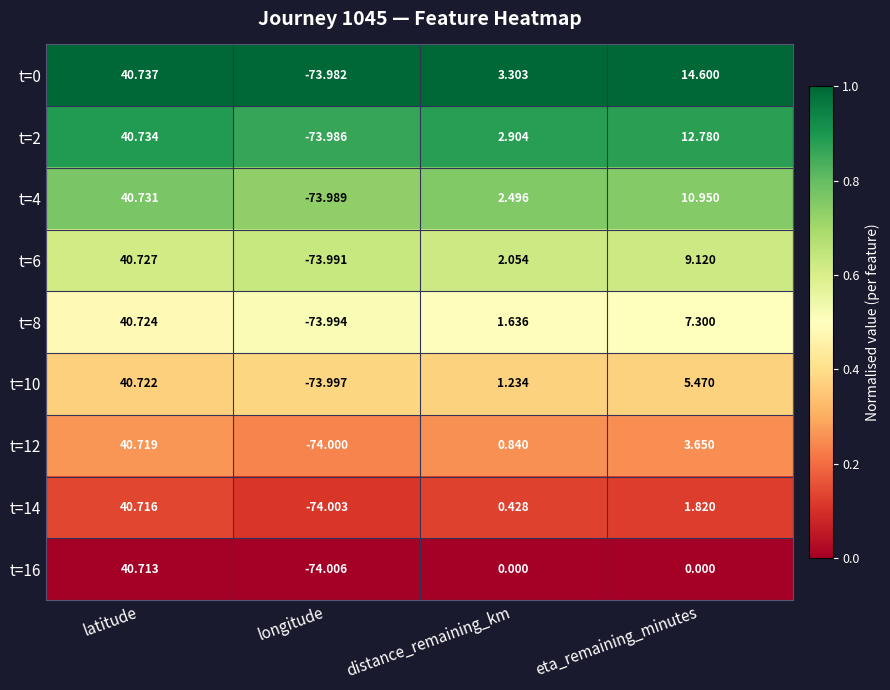

List the labels in order of t=4 value, largest first.

latitude, eta_remaining_minutes, distance_remaining_km, longitude